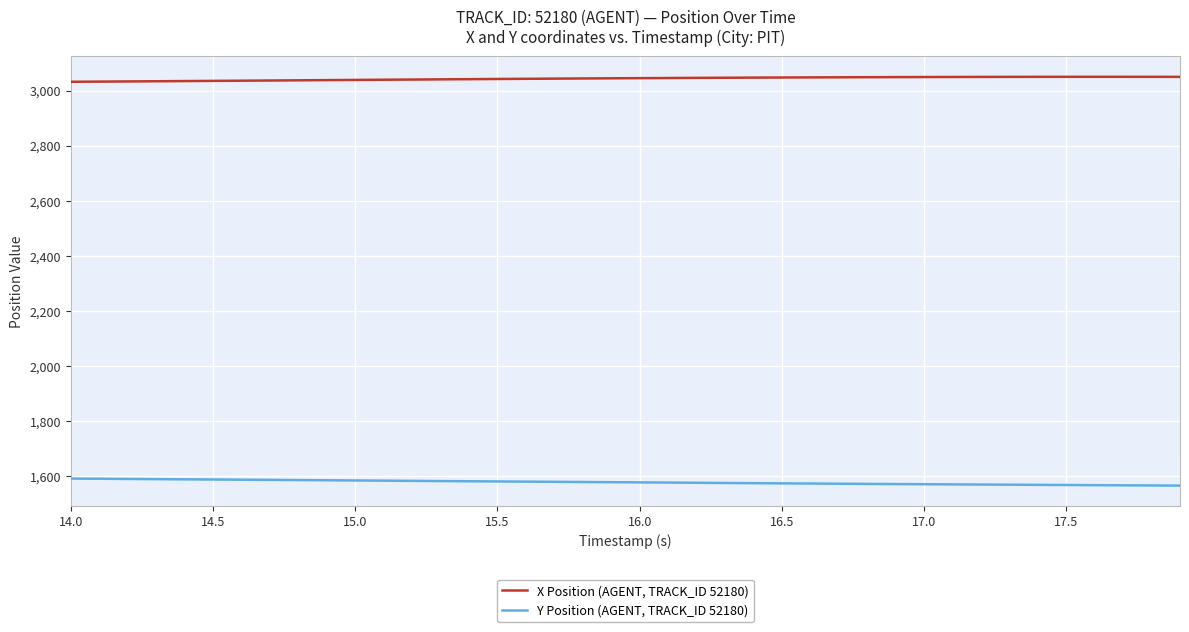

True or false: Y Position (AGENT, TRACK_ID 52180) and X Position (AGENT, TRACK_ID 52180) intersect in this chart.

False